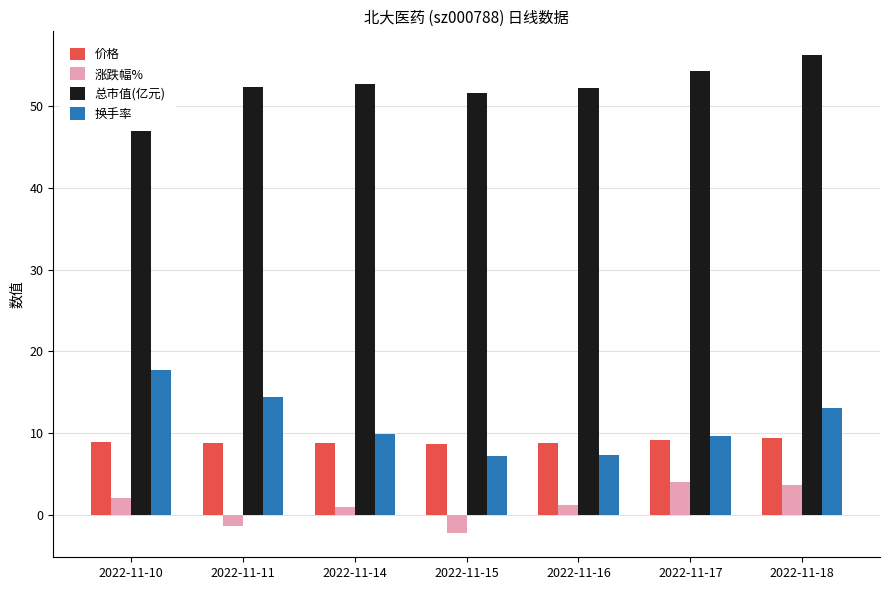

How many bars are there in total?

28